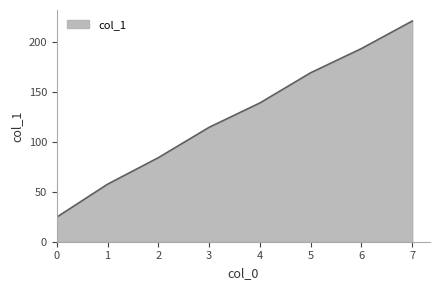

How many lines are shown in the chart?

1